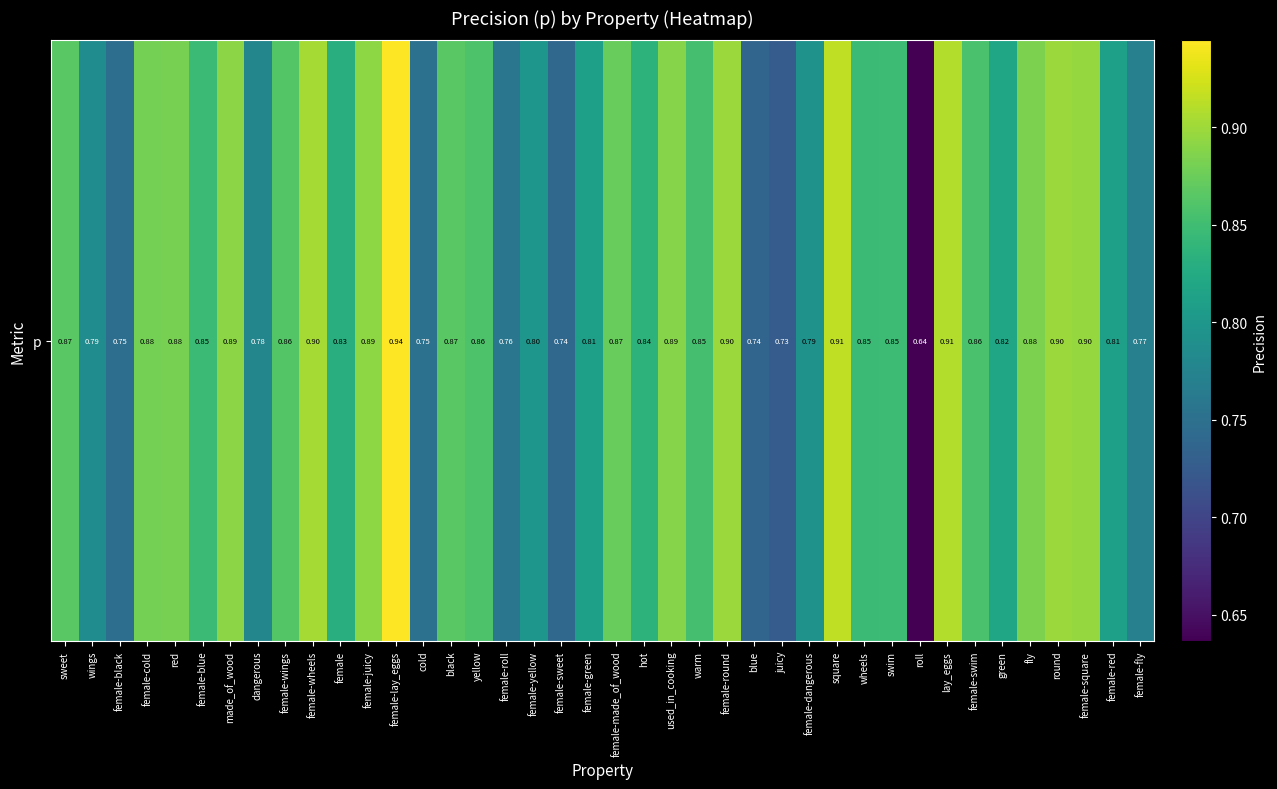

Between female-dangerous and swim, which is larger?

swim